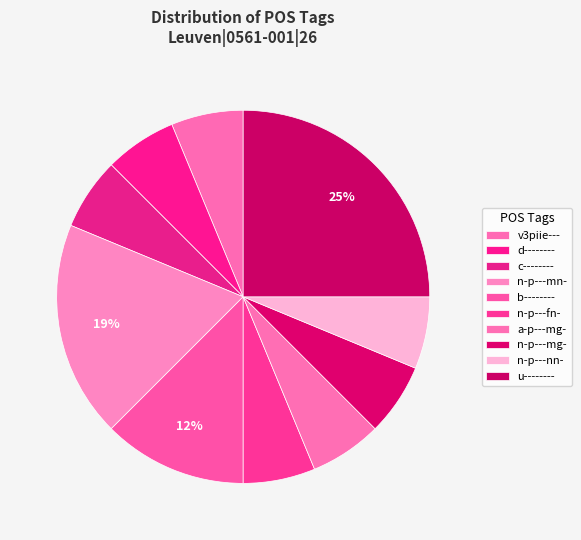

How many segments does this pie chart have?

10